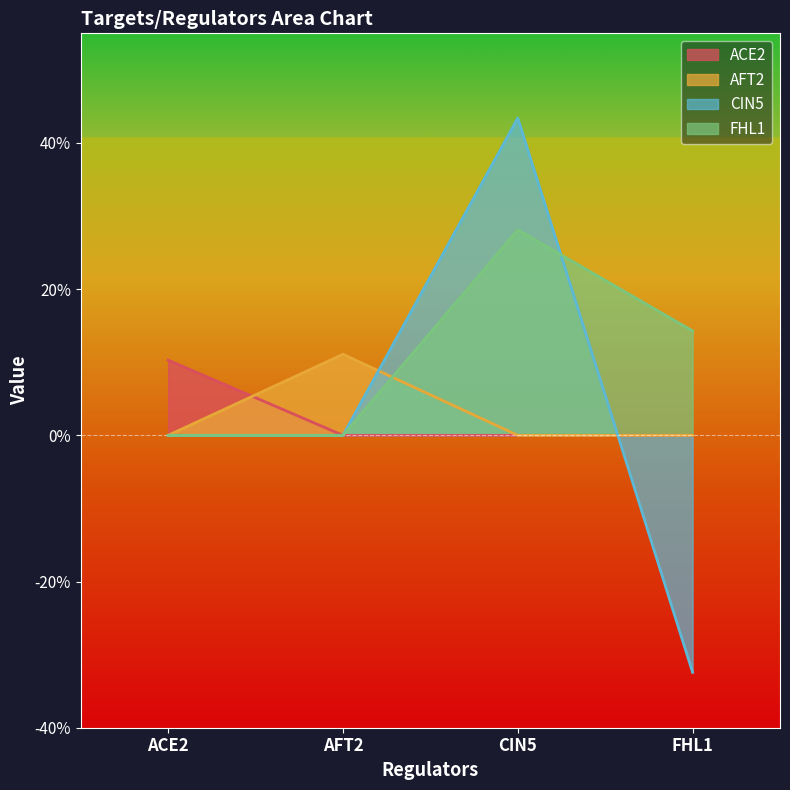

Which category has the highest value across all series?

CIN5